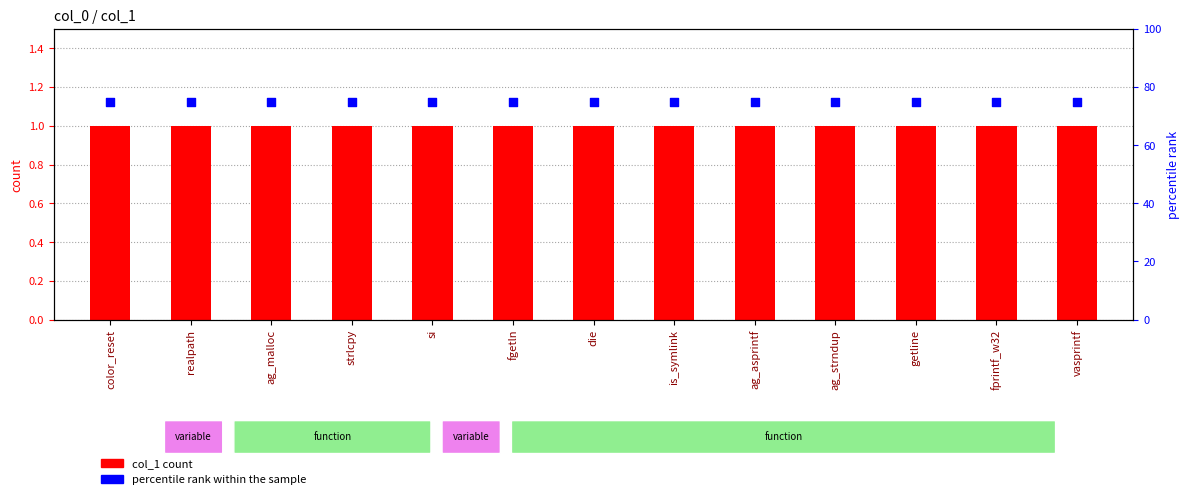

What are all the series names shown in the legend?

col_1 count, percentile rank within the sample